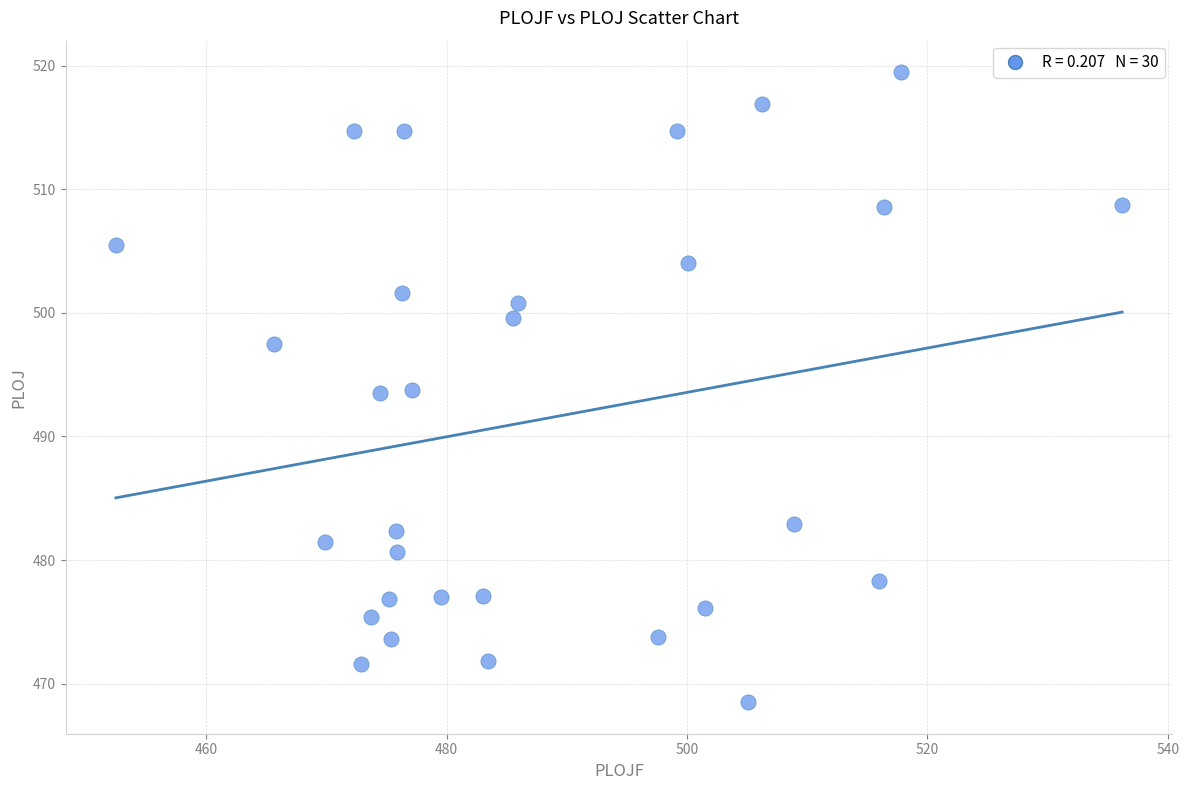

What is the range of X values (max minus min)?

83.7